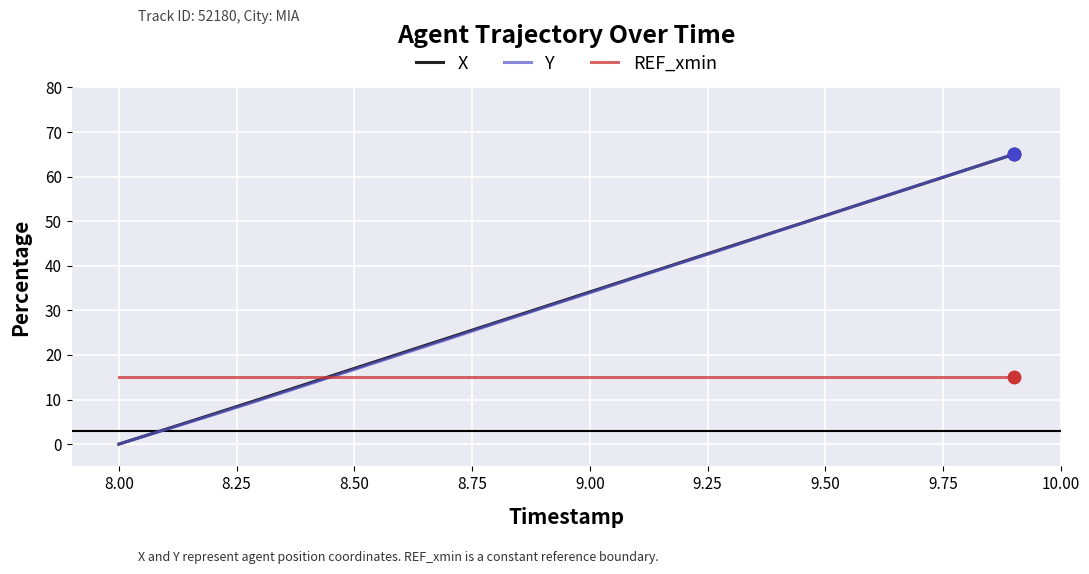

What is the highest value of the REF_xmin series?

15.0